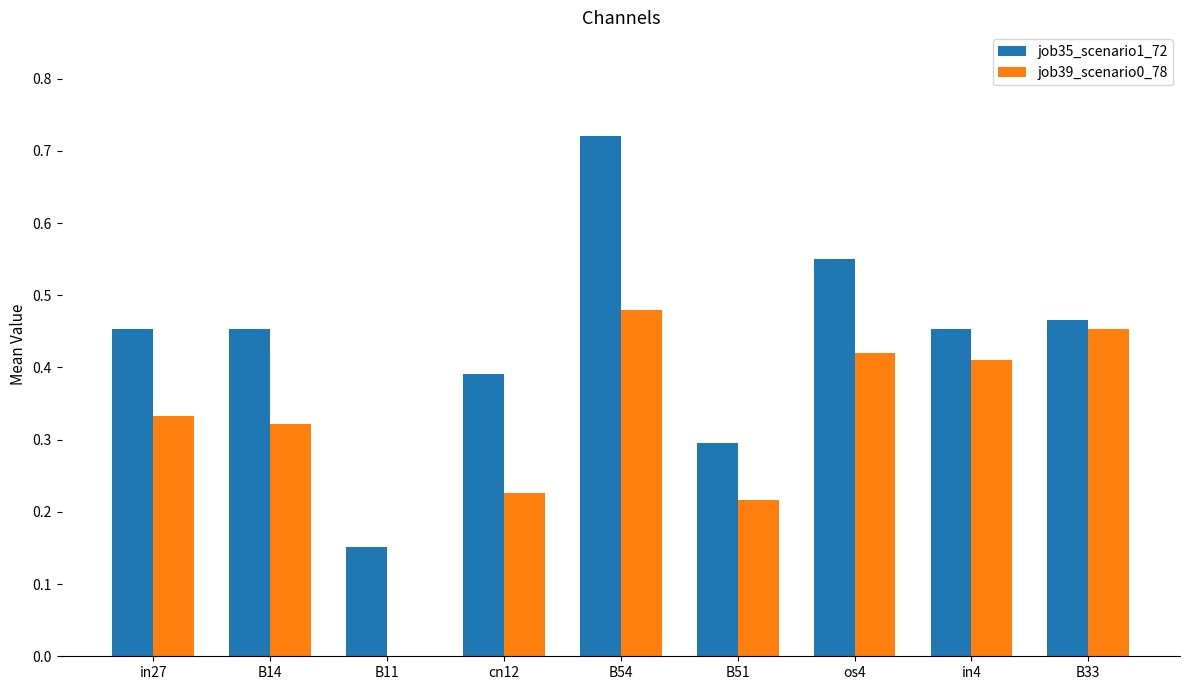

What is the sum of the job35_scenario1_72 values at in27 and cn12?

0.8